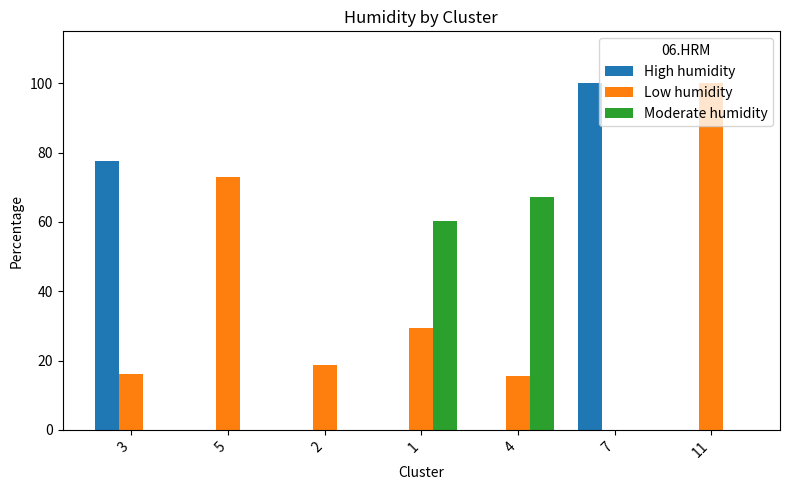

Count the number of categories in the chart.

7